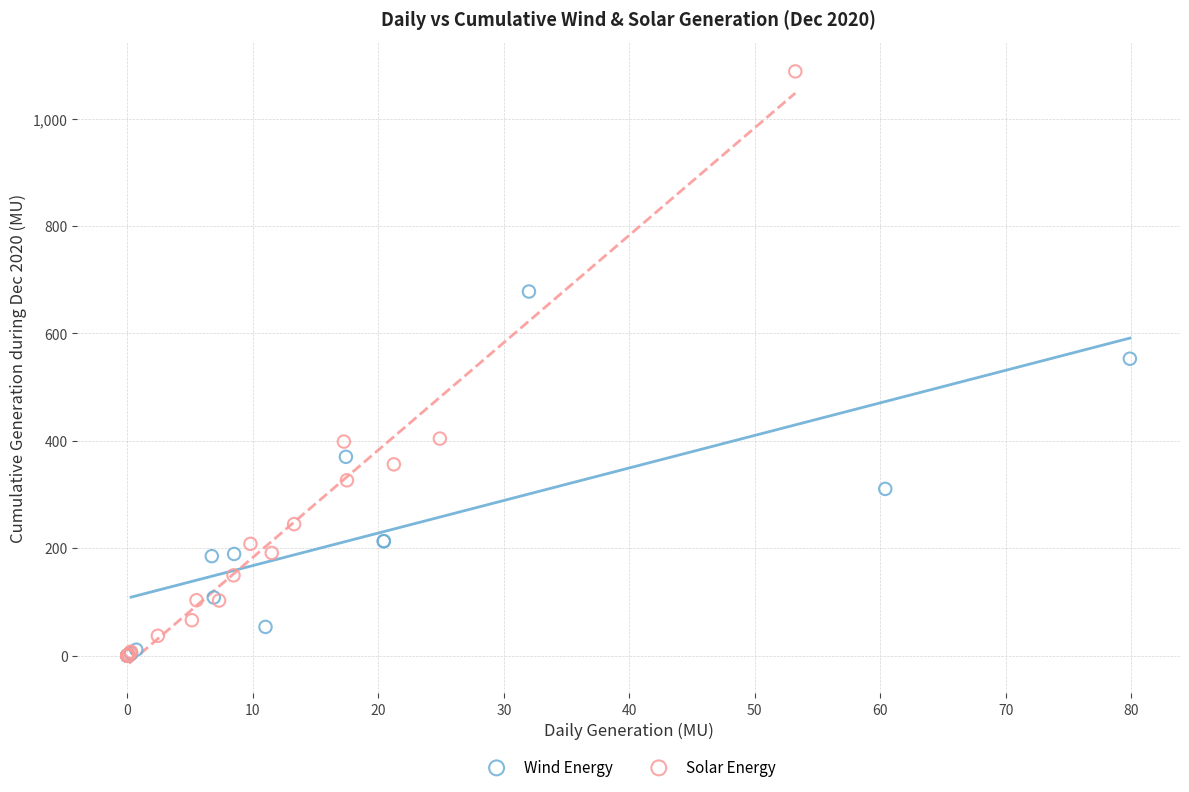

Which series contains the highest Y value?

Solar Energy